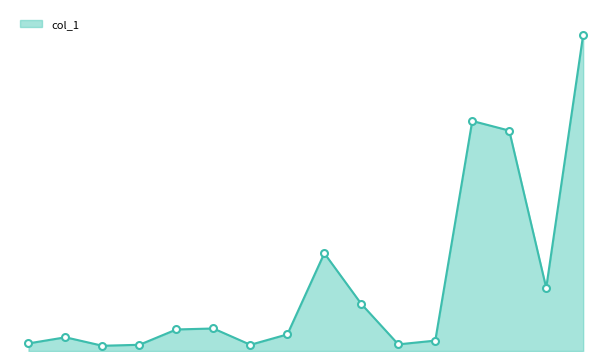

What is the value of the 1st point from the left?

7.1